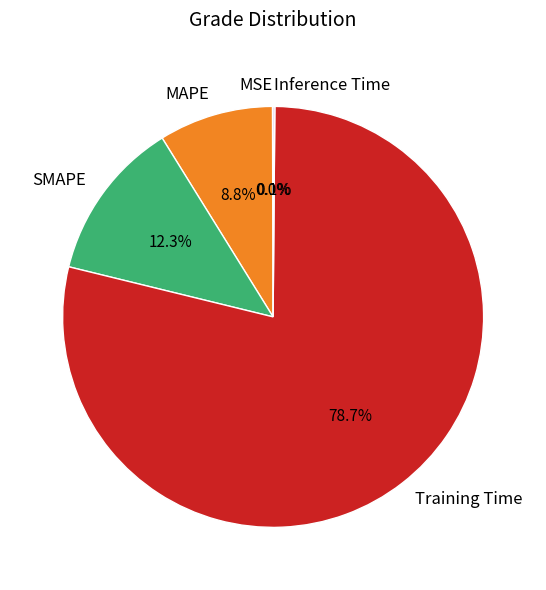

Is the sum of Training Time and SMAPE greater than half?

Yes